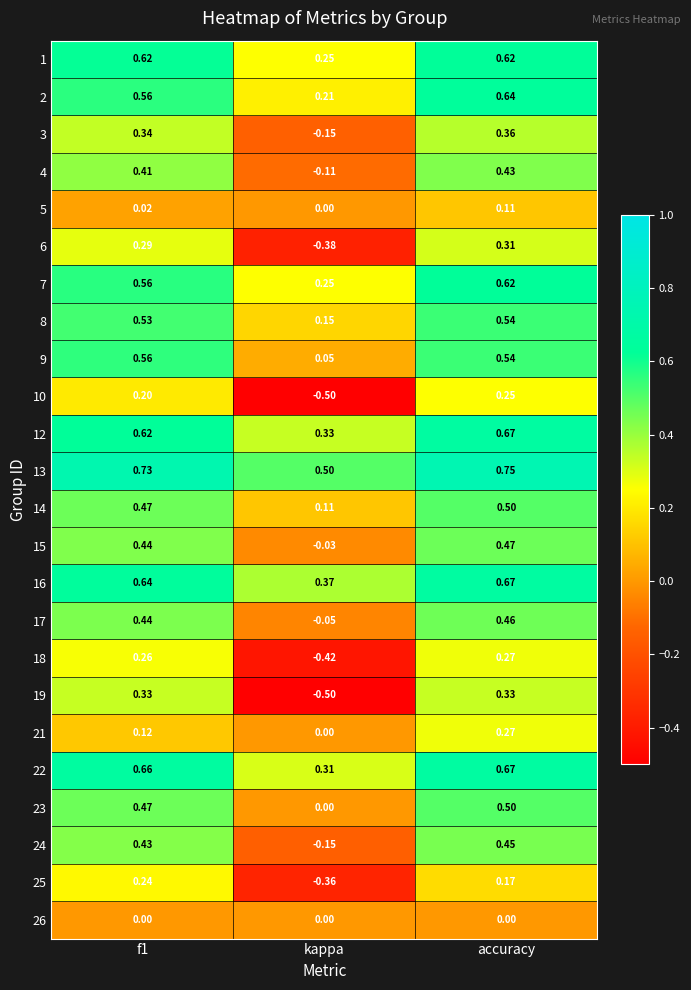

Which category has the highest value in the 7 series?

accuracy